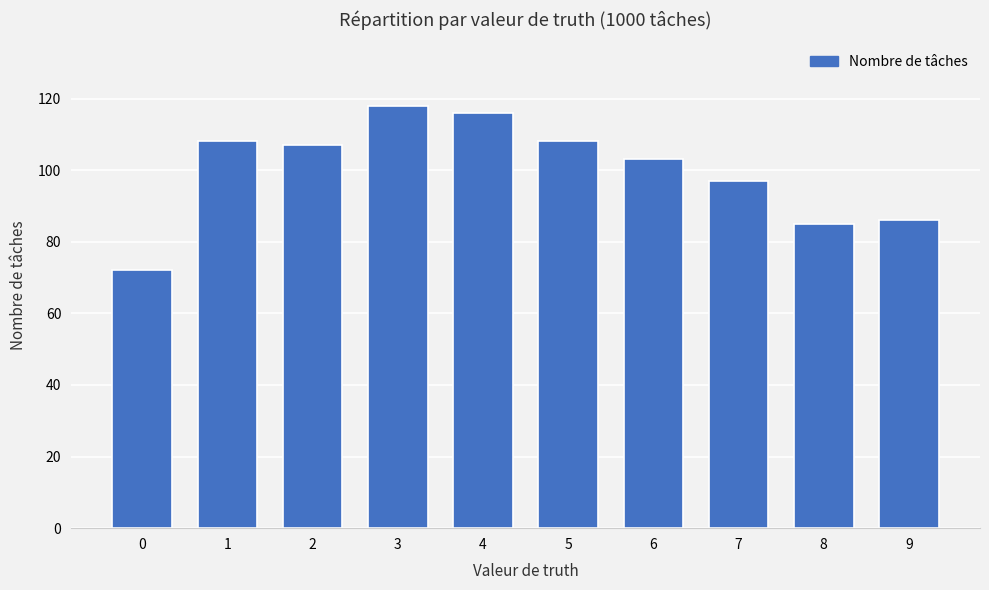

What is the difference between the maximum and minimum values?

46